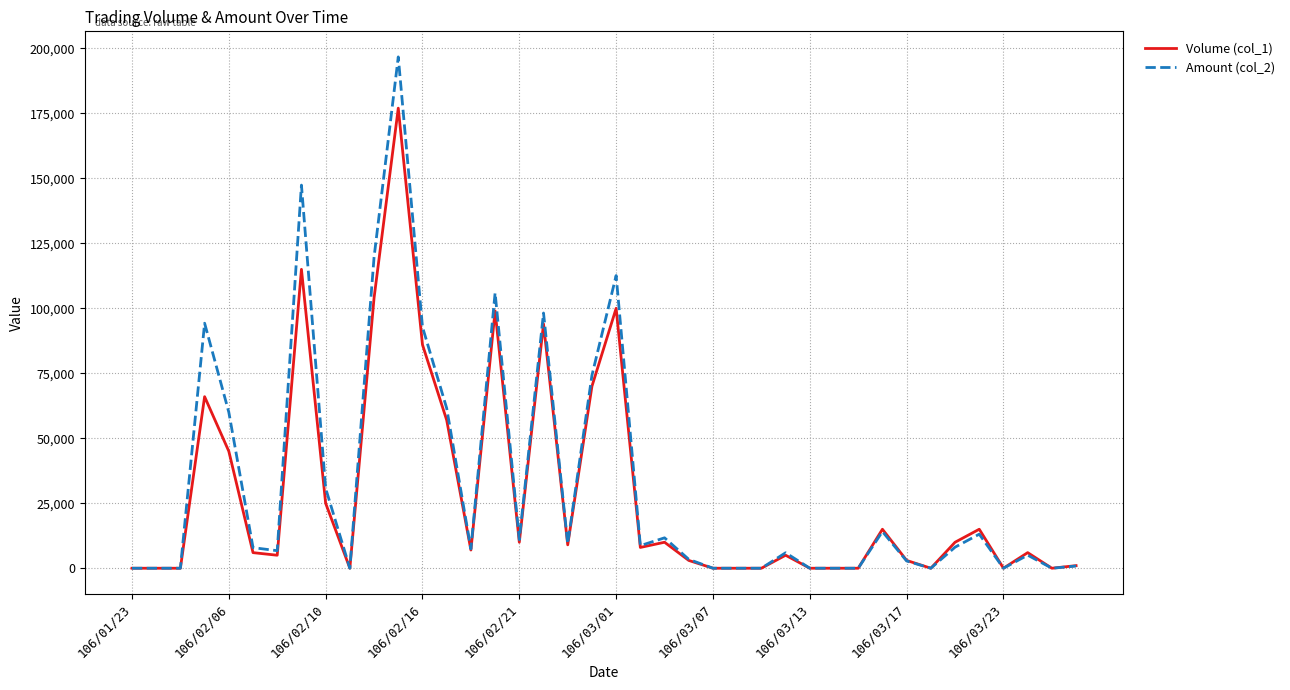

Which series has the largest range (max minus min)?

Amount (col_2)